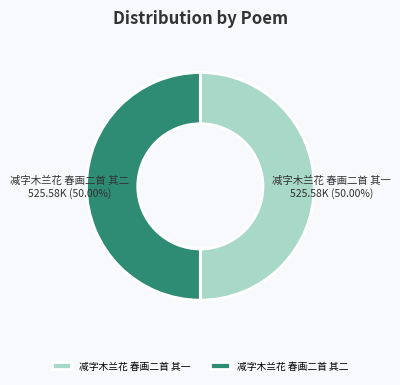

To the nearest percent, what is the average slice percentage?

50%